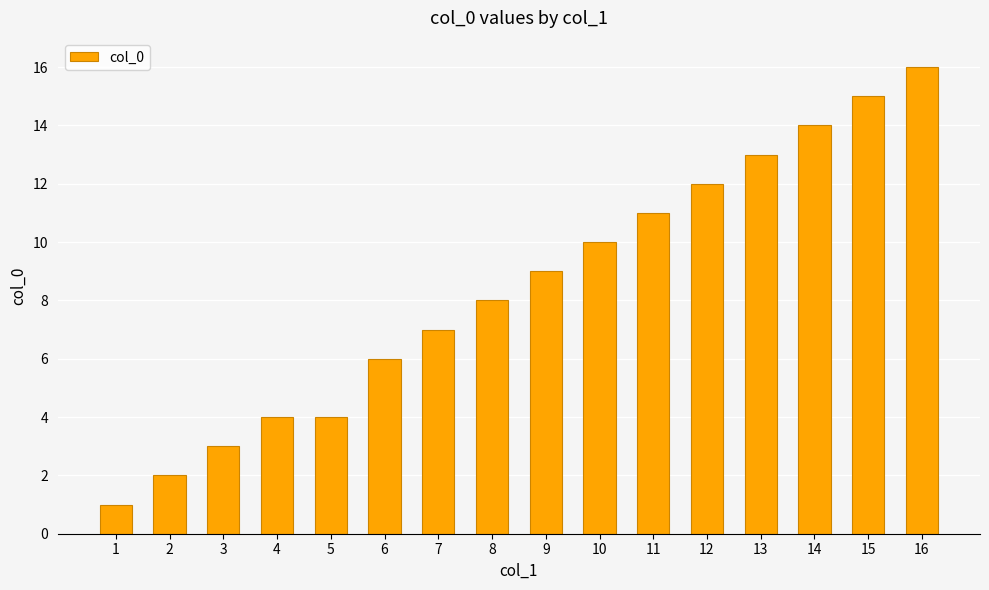

The chart shows a value of 6 at 5. True or false?

False